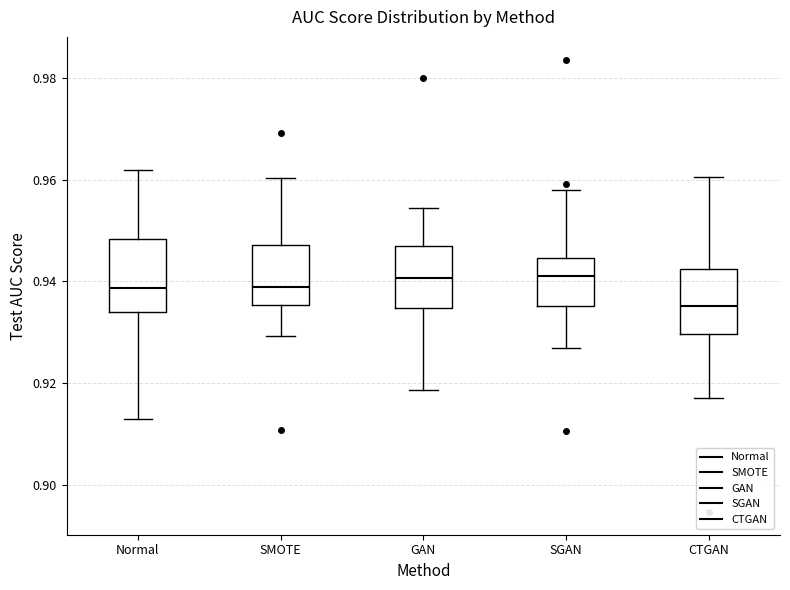

Where does the upper whisker of the box for SMOTE end on the y-axis? The values are not printed on the chart, so give them approximately, as read against the axis.

0.960